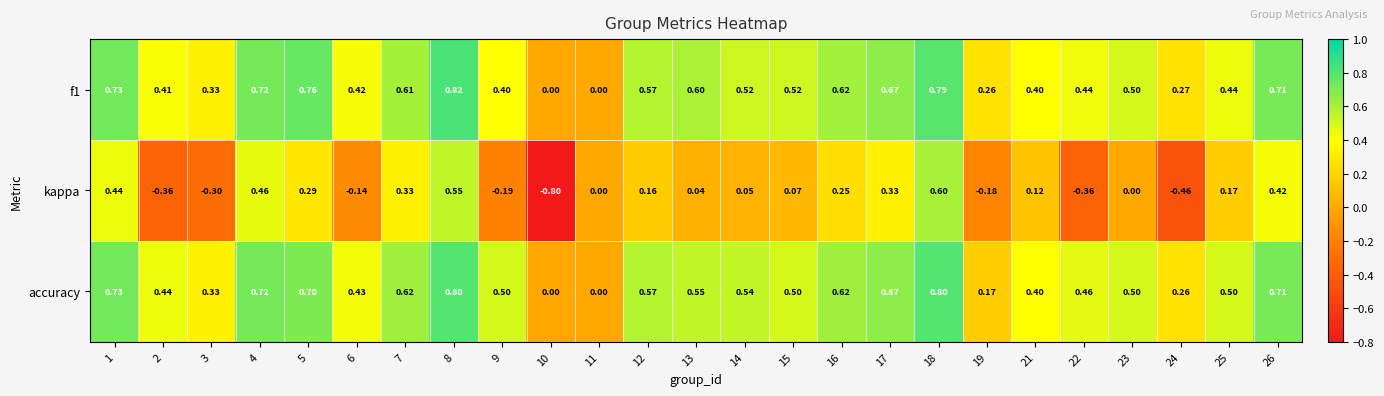

Which series has the widest spread of values?

kappa